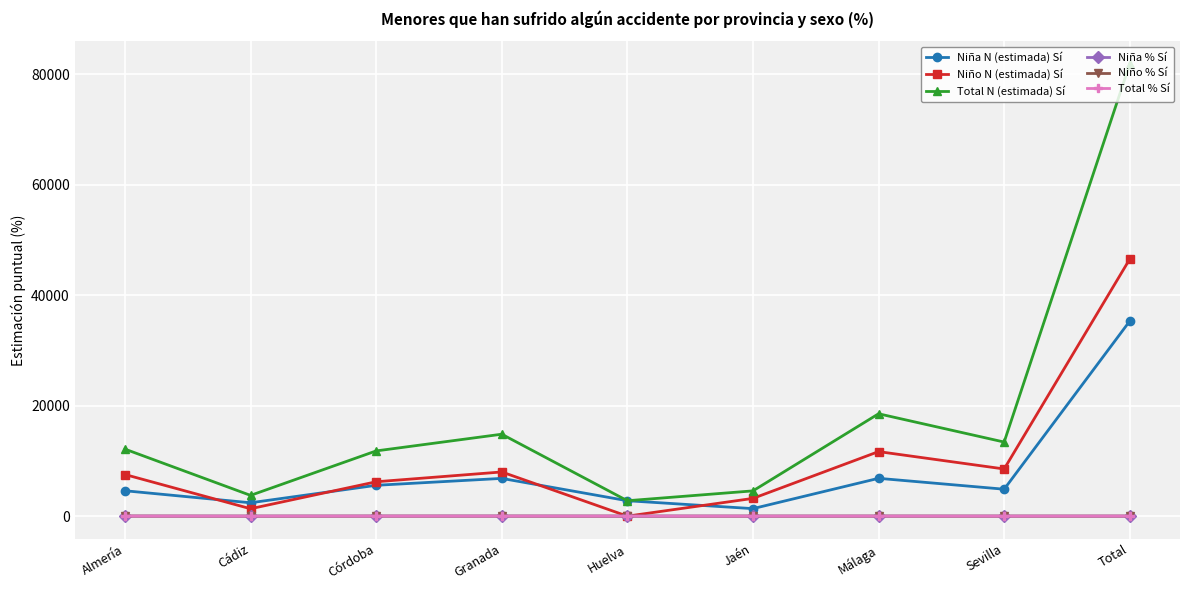

The value of Niño N (estimada) Sí at Córdoba is 10977.3. True or false?

False